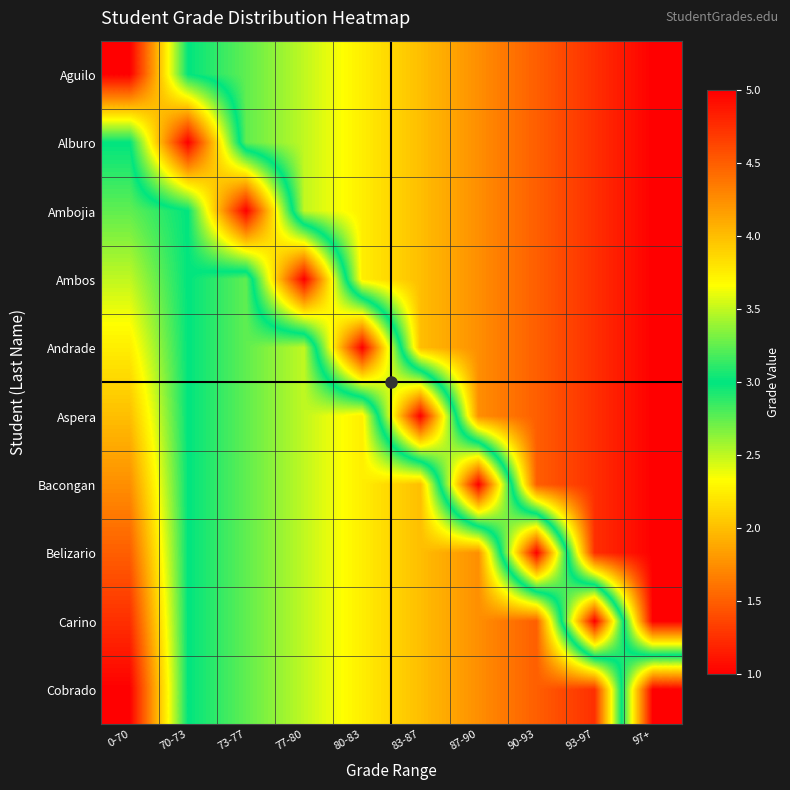

Which label corresponds to the largest value in the chart?

0-70